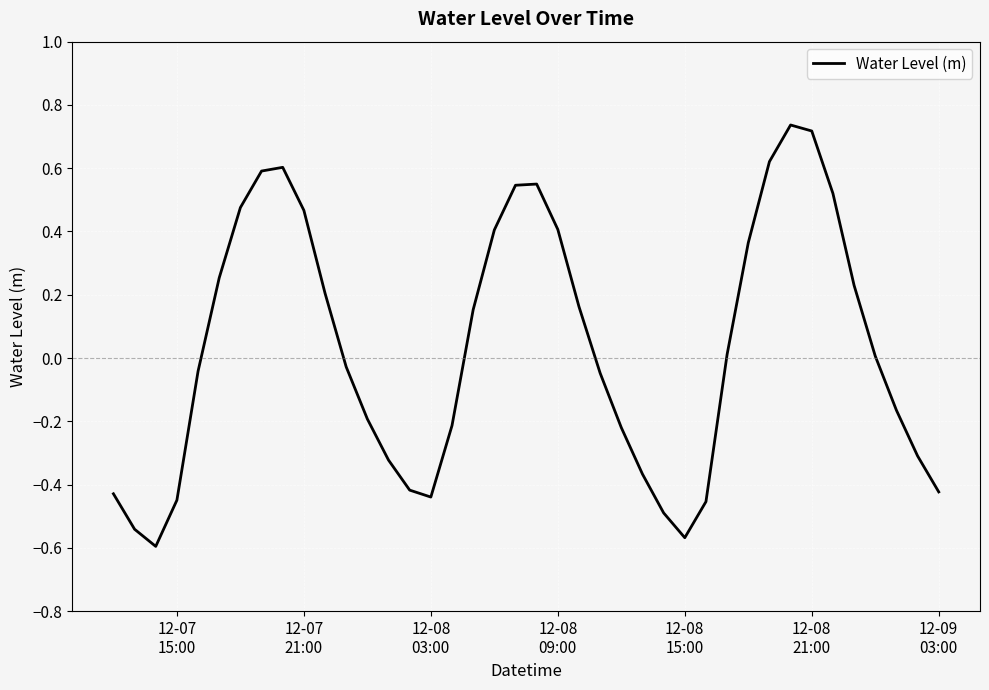

What is the difference between the maximum and minimum values?

1.3